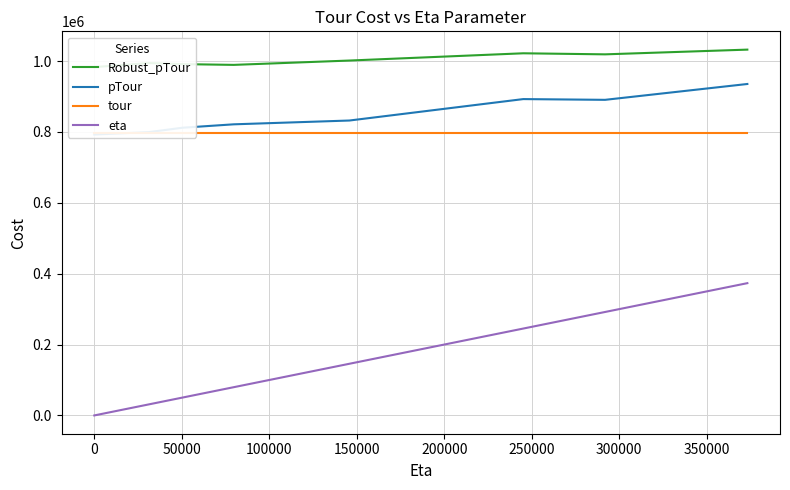

True or false: Robust_pTour and pTour cross at least once.

False